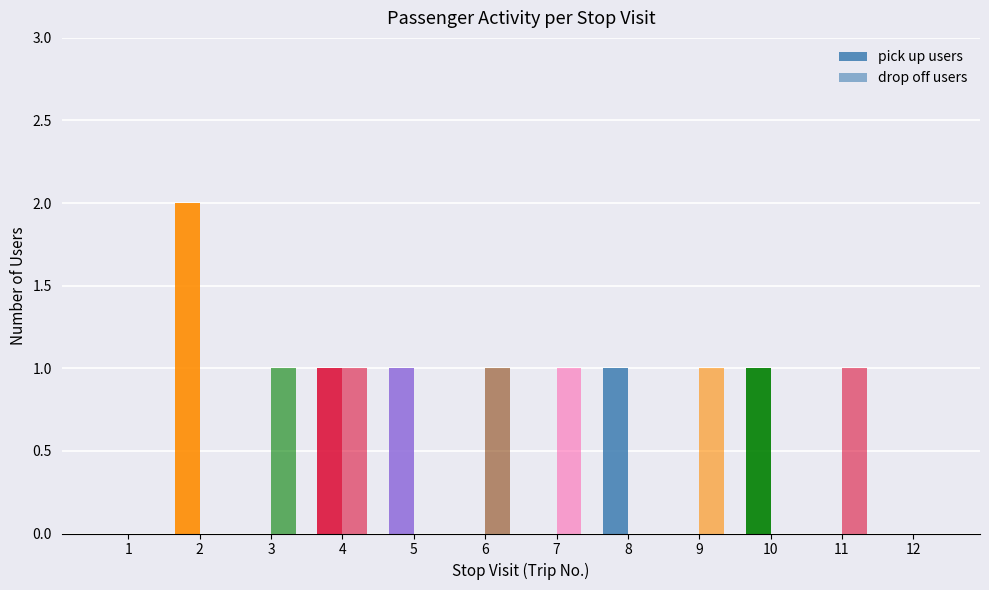

Which has a higher value, 7 or 10?

10